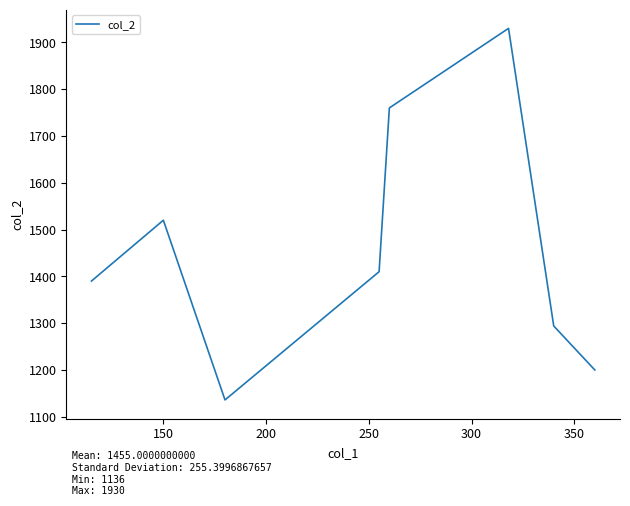

How many series are shown in this chart?

1